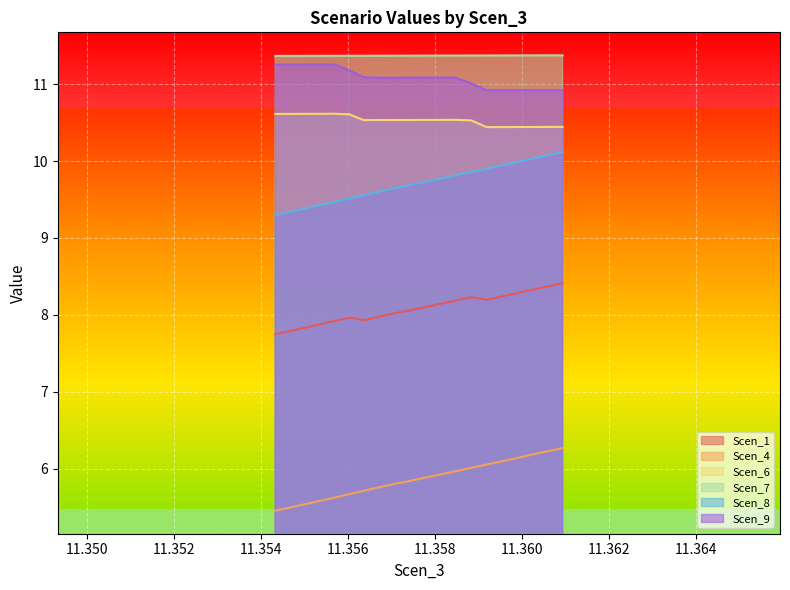

True or false: Scen_1 and Scen_4 cross at least once.

False